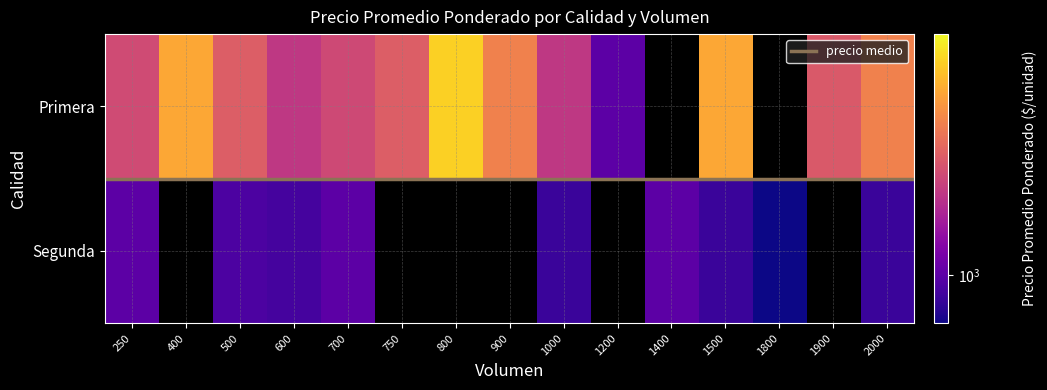

The Segunda series shows 389 at 1500. True or false?

False